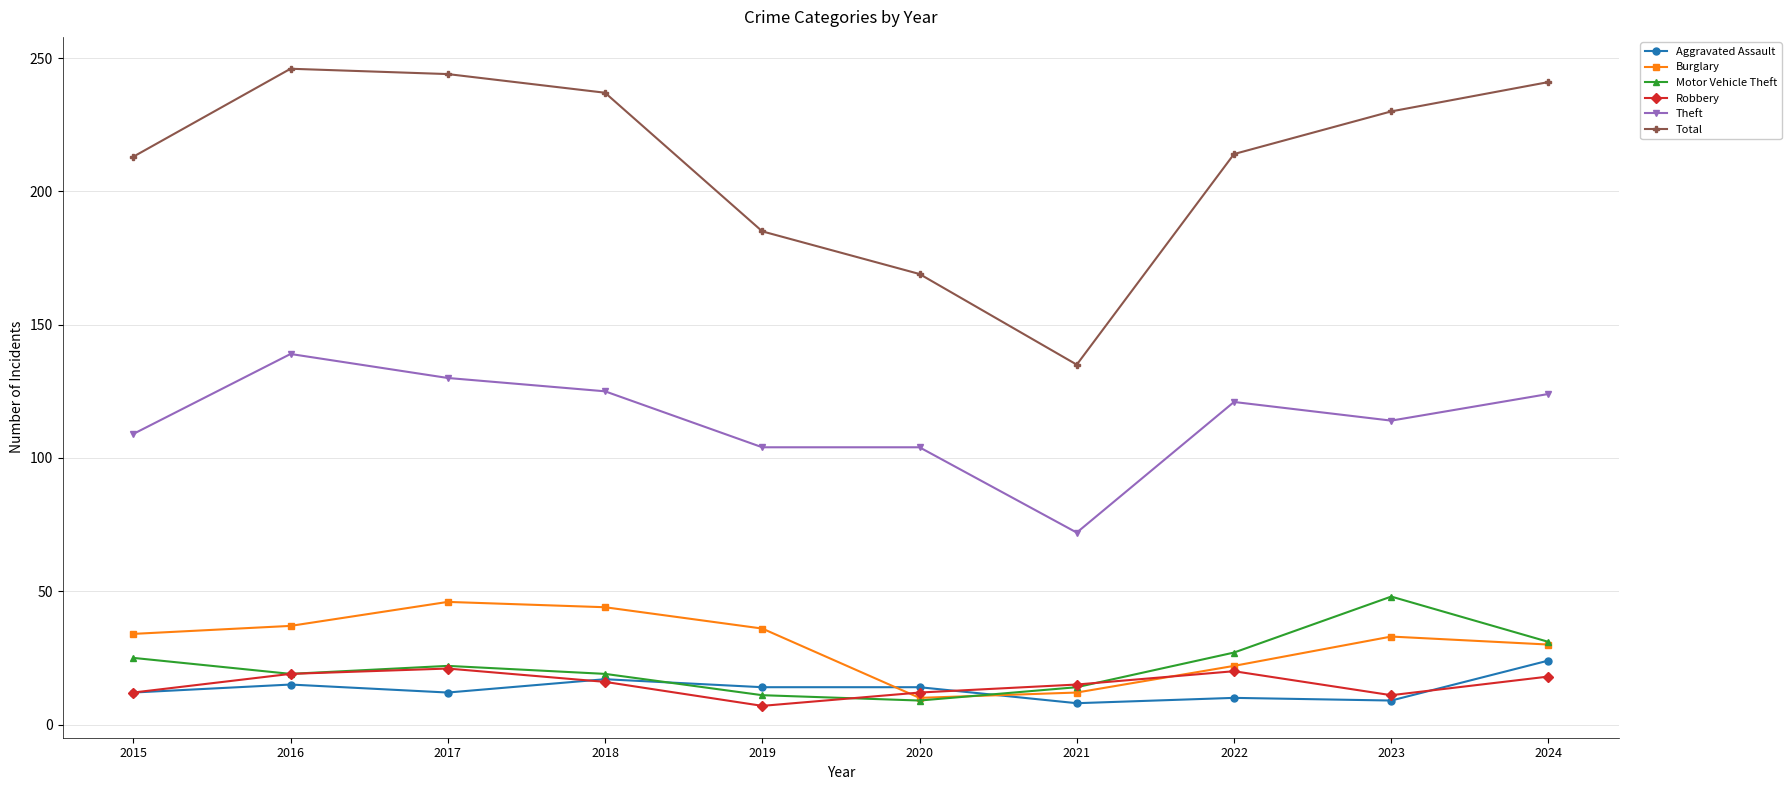

Count the number of categories in the chart.

10